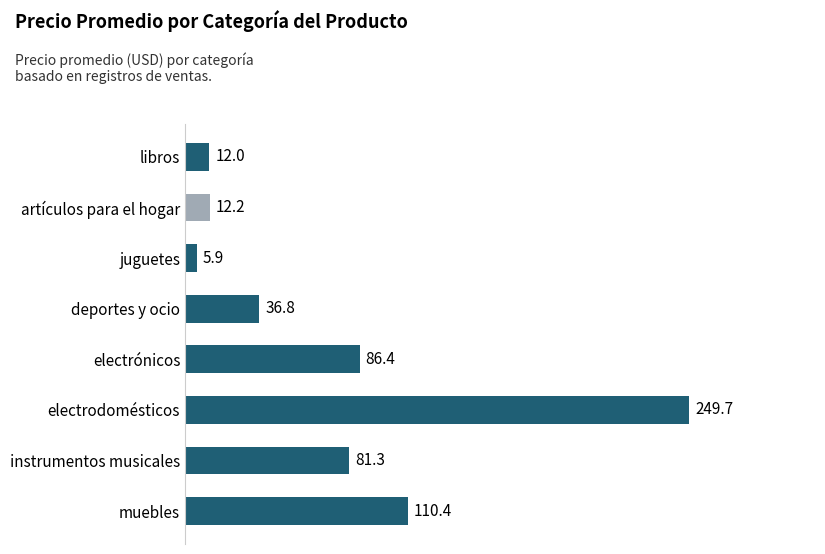

Count the number of data series in this chart.

1